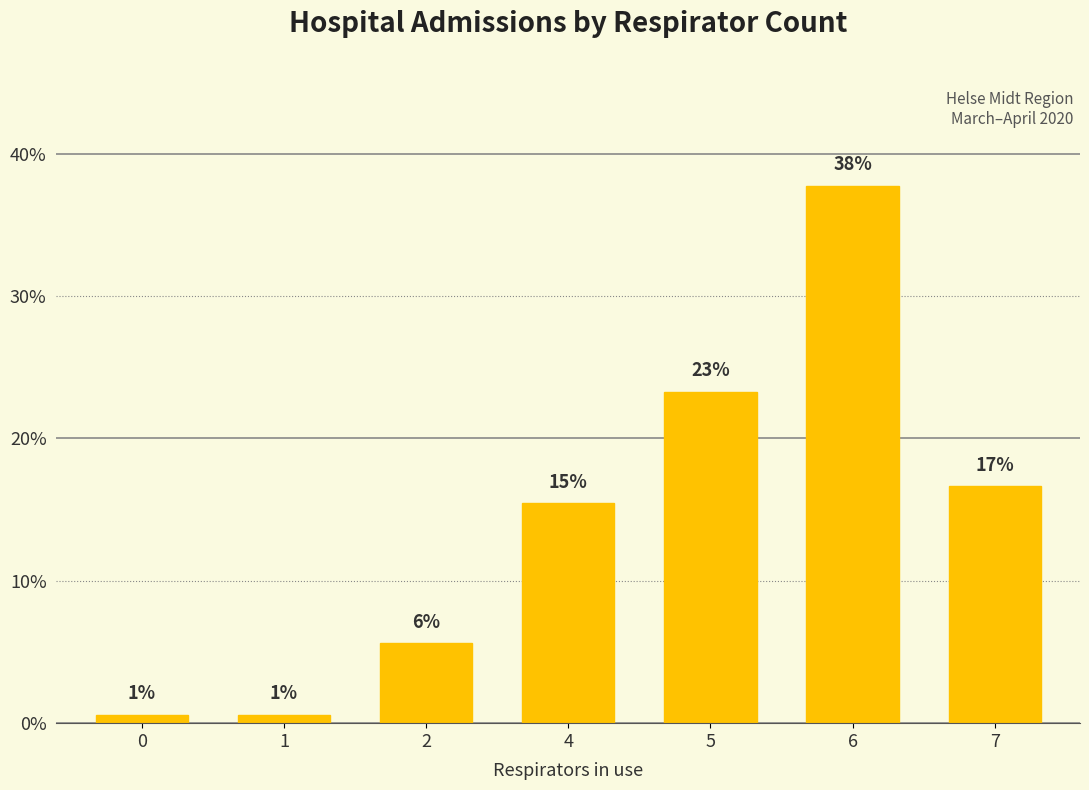

What is the value of the 7th bar from the left?

16.7